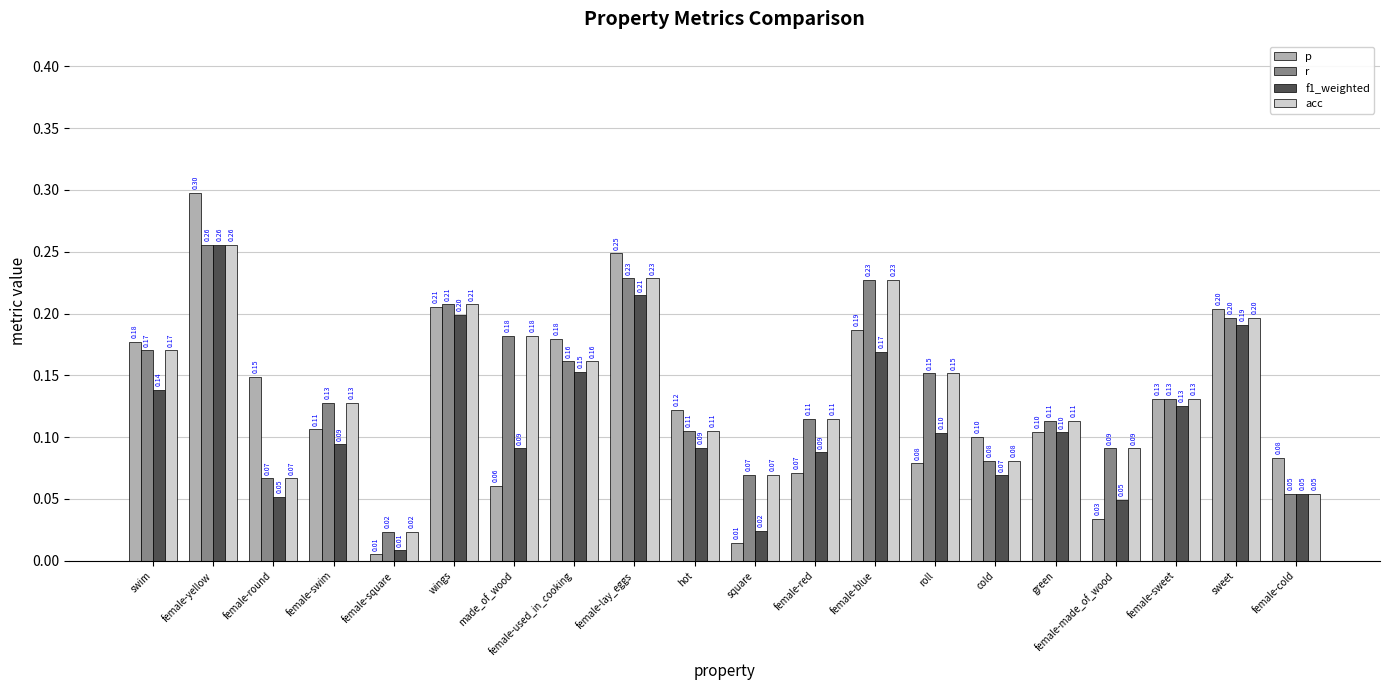

Which series has the widest spread of values?

p